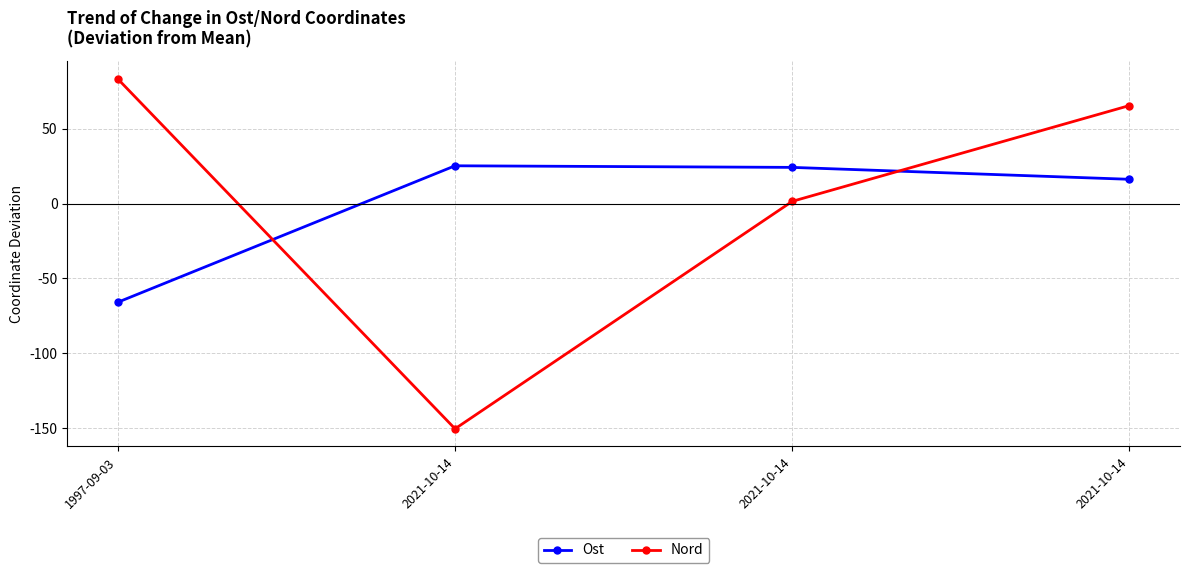

List the labels in order of Ost value, smallest first.

1997-09-03, 2021-10-14, 2021-10-14, 2021-10-14